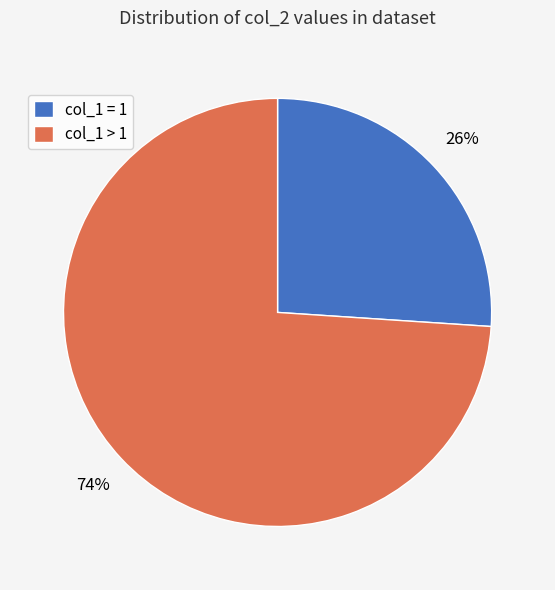

Does any single category account for the majority?

Yes